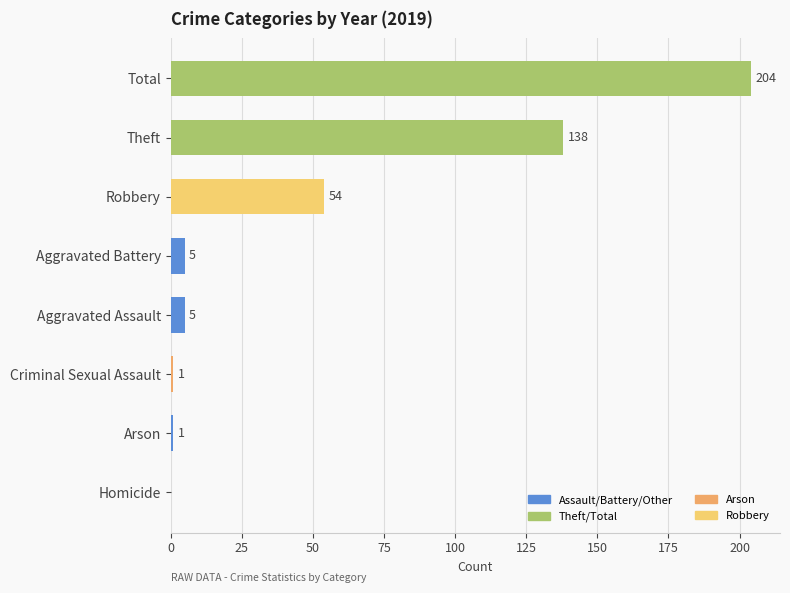

At which category does the chart reach its peak across all series?

Total